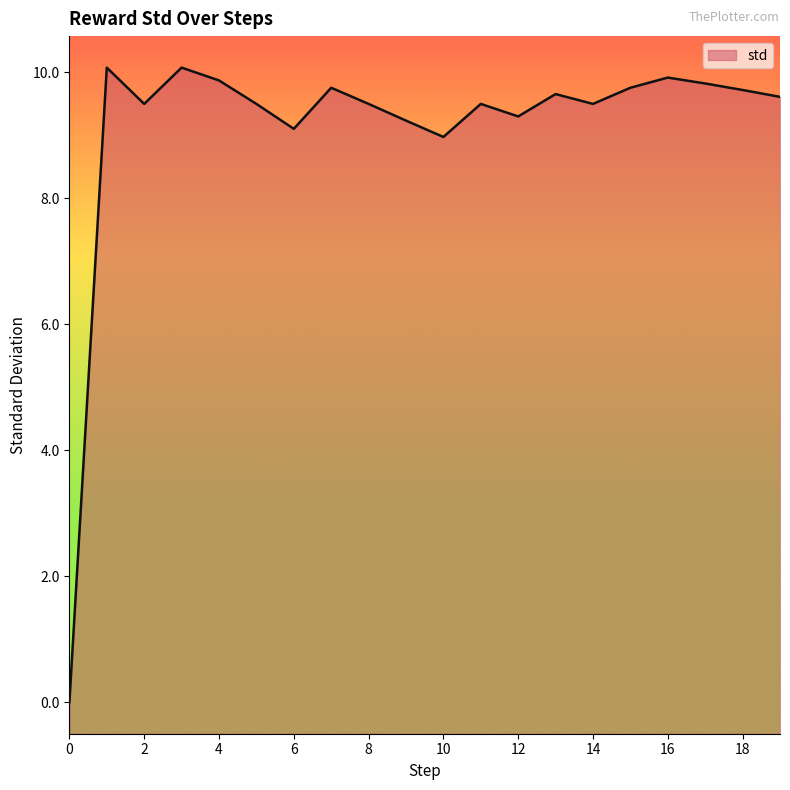

What value does the data have at 16?

9.9